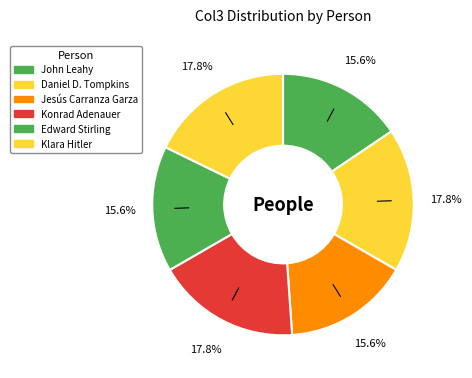

What is the smallest slice in the pie chart?

John Leahy